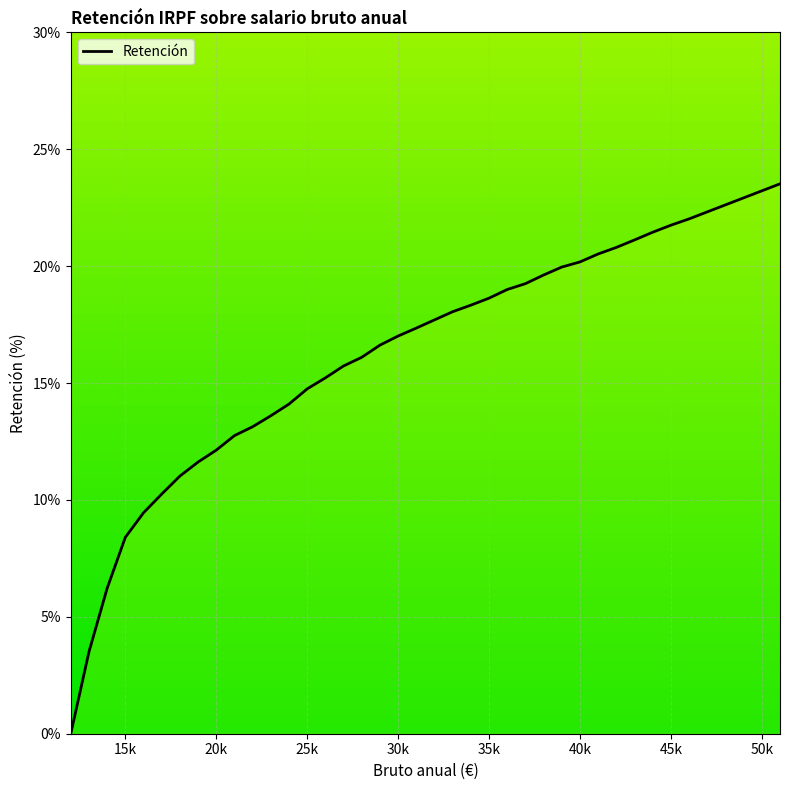

What is the maximum value shown in the chart?

23.5